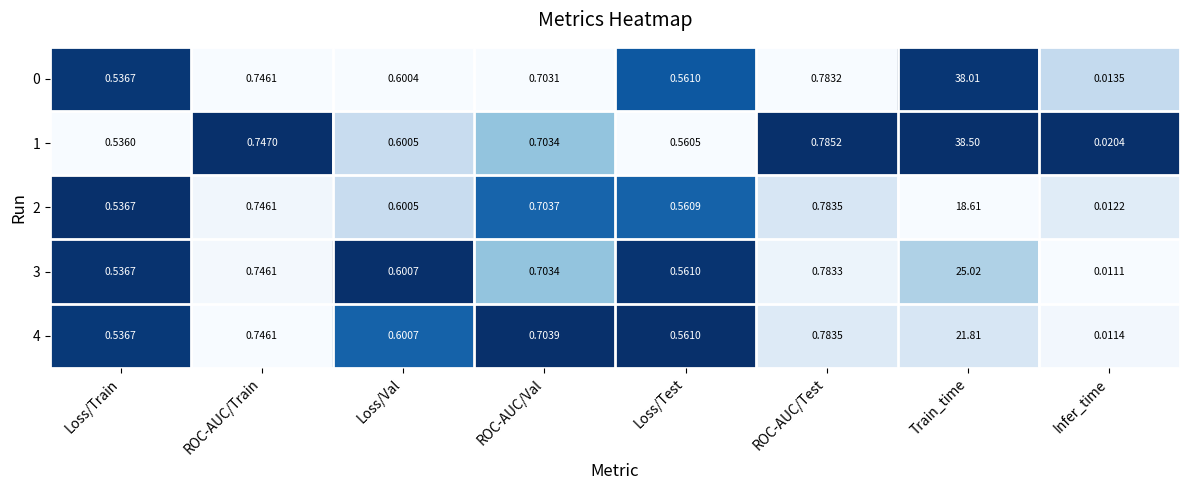

At which label is 0 closest to 19?

ROC-AUC/Test